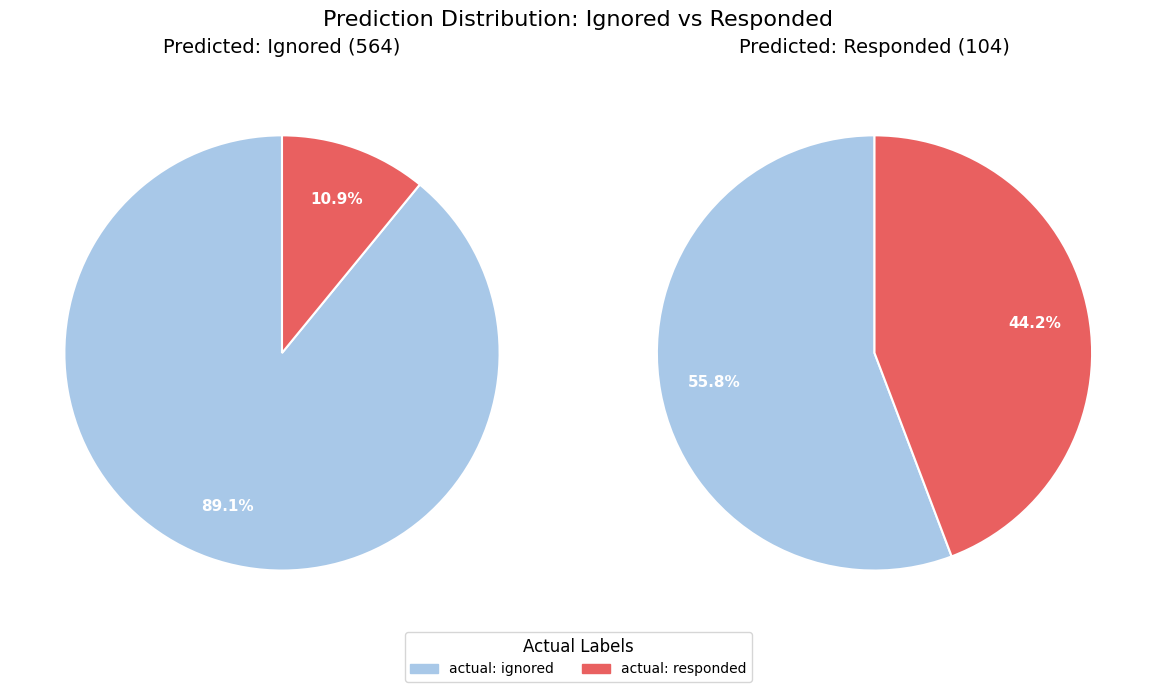

To the nearest percent, what portion does actual: ignored represent?

56%